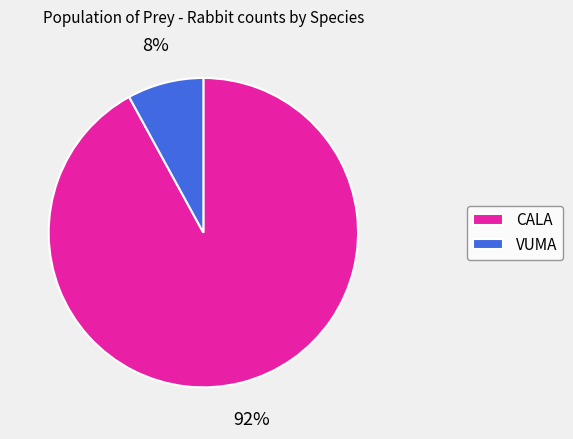

To the nearest percent, what is the difference between the CALA and VUMA slice percentages?

84%